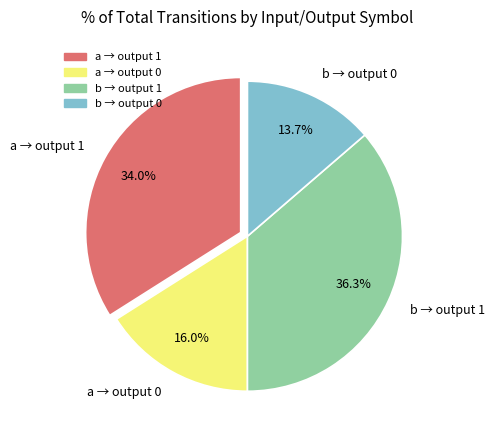

Between b → output 0 and b → output 1, which is larger?

b → output 1